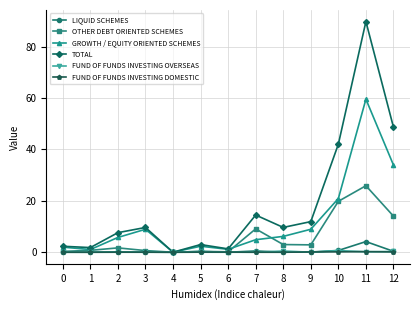

What is the sum of the FUND OF FUNDS INVESTING DOMESTIC values at 10 and 8?

0.2